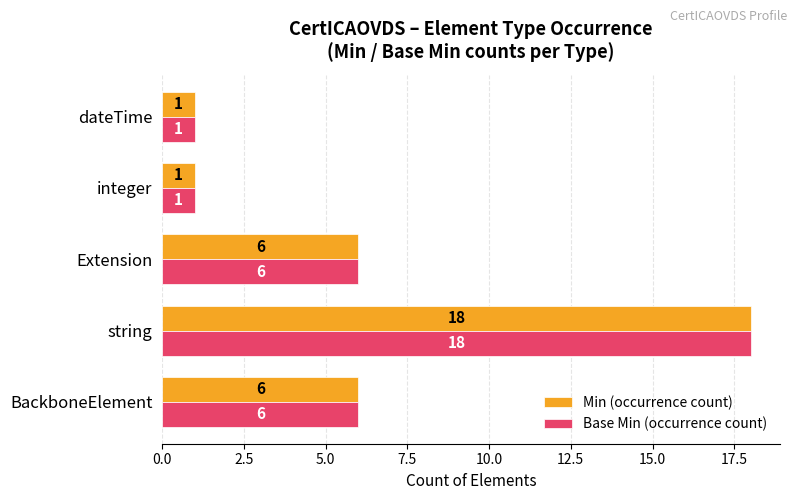

Count the Base Min (occurrence count) values in the range 1 to 6.

4